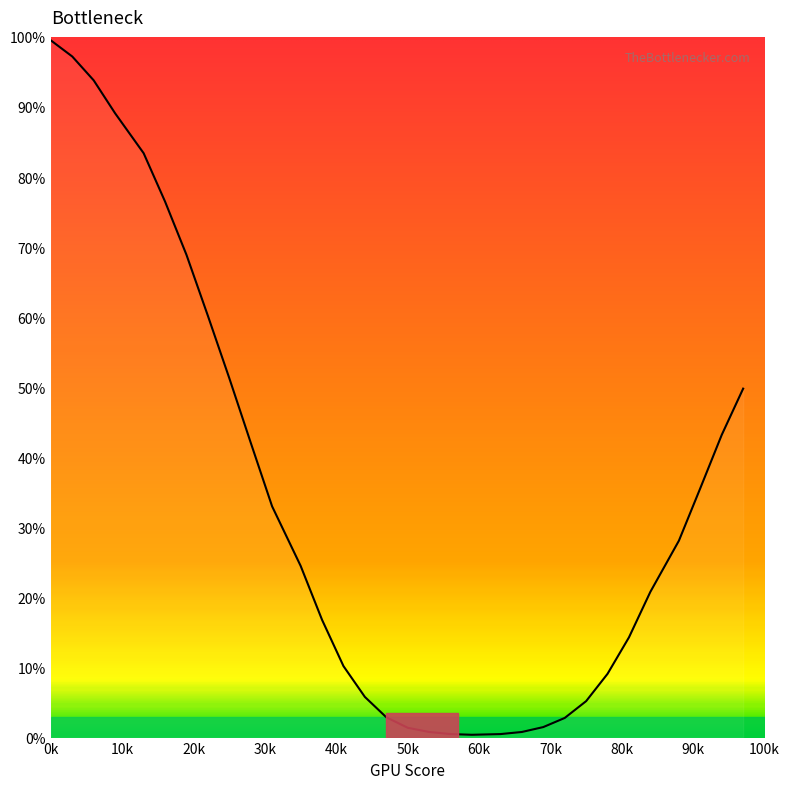

What is the smallest value displayed?

0.4